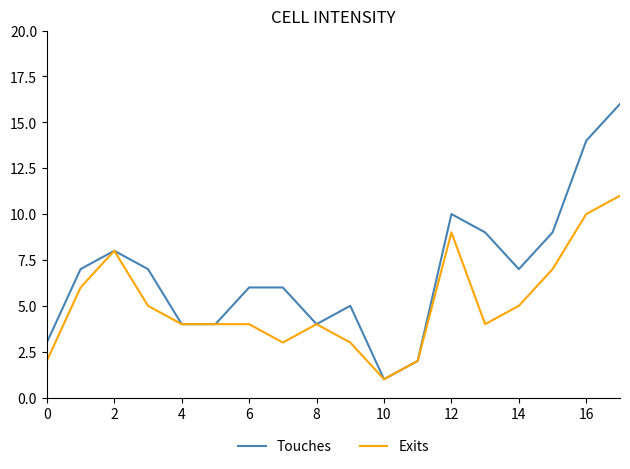

Does the chart display data point markers on the line(s)?

No